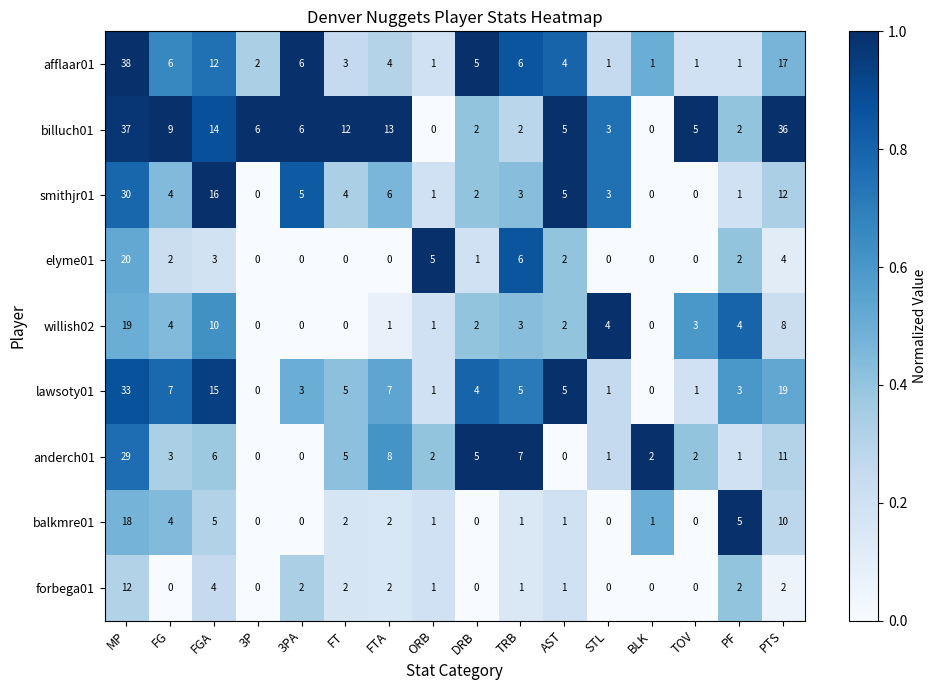

What value does the billuch01 series have at FTA?

13